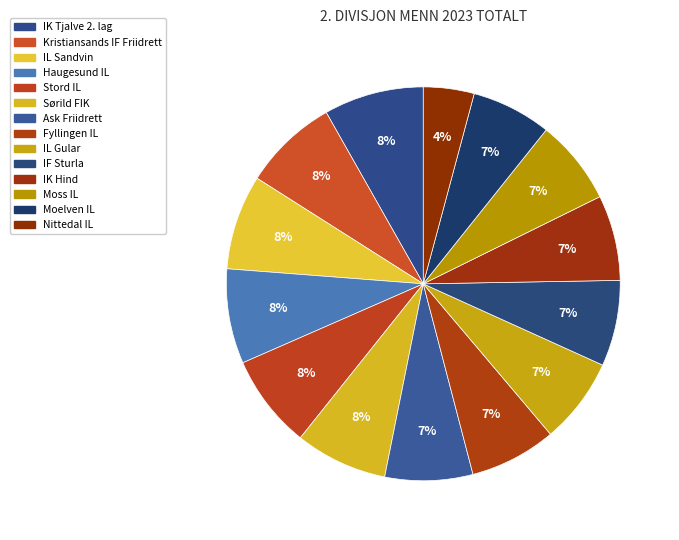

To the nearest percent, what is the difference between the IL Gular and Stord IL slice percentages?

1%